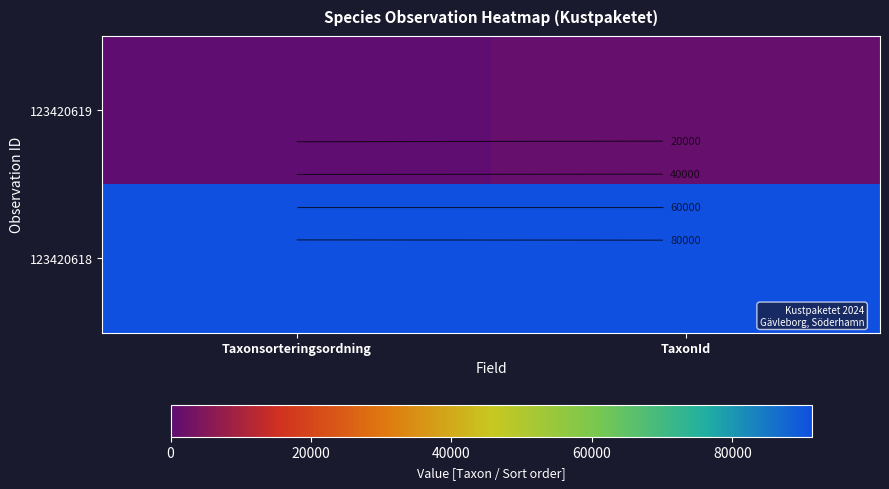

Is it true that 123420618 equals 45244 at Taxonsorteringsordning?

False